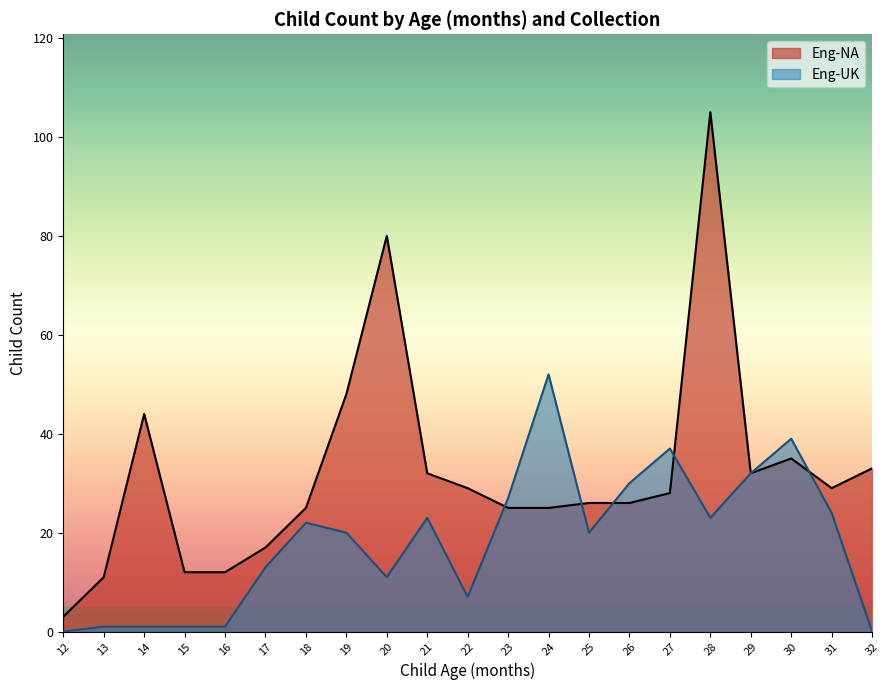

The chart shows a value of 44 at 23. True or false?

False